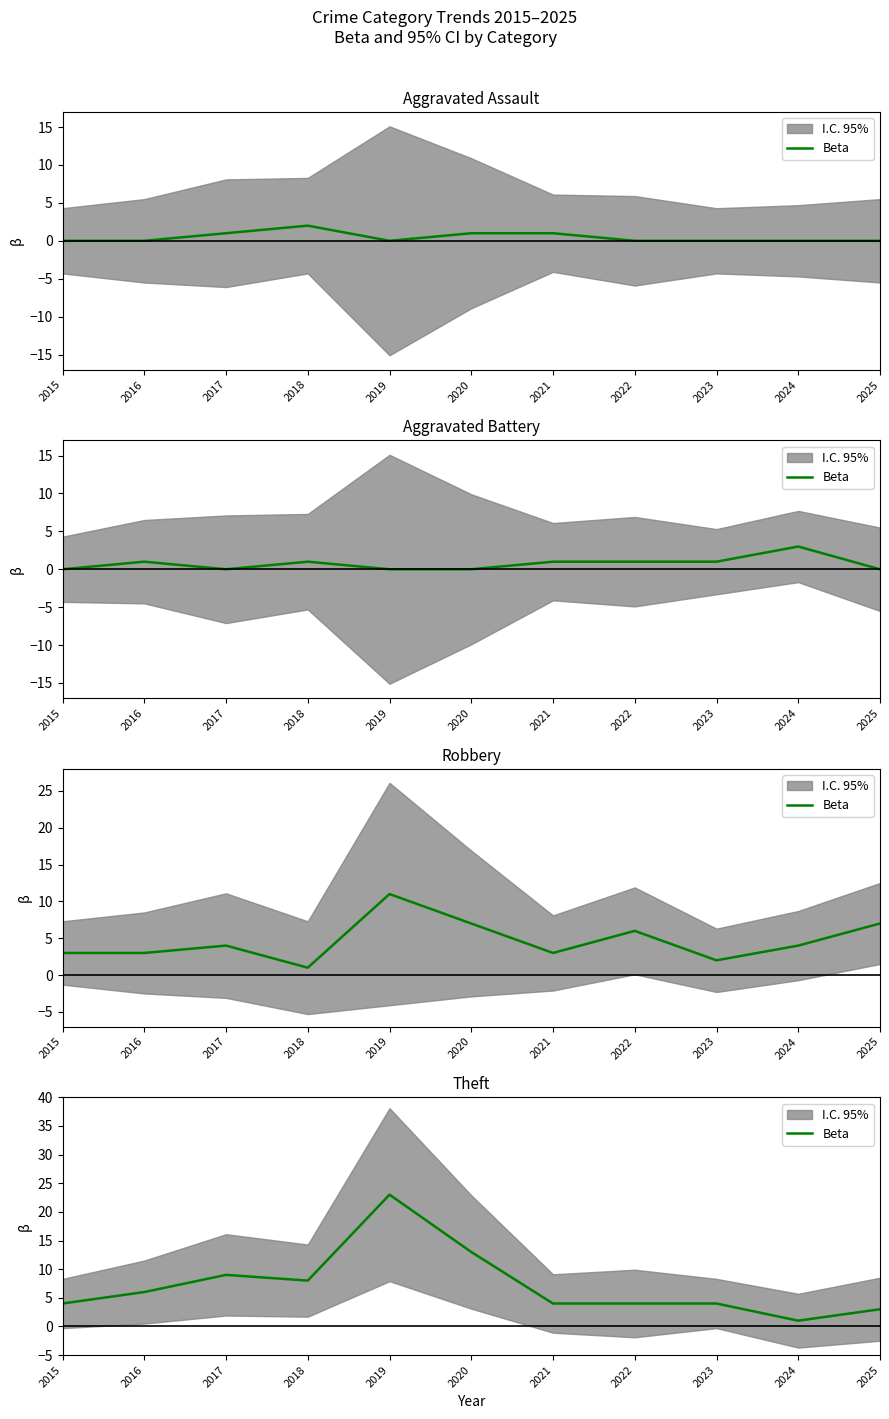

How many lines are shown in the chart?

1